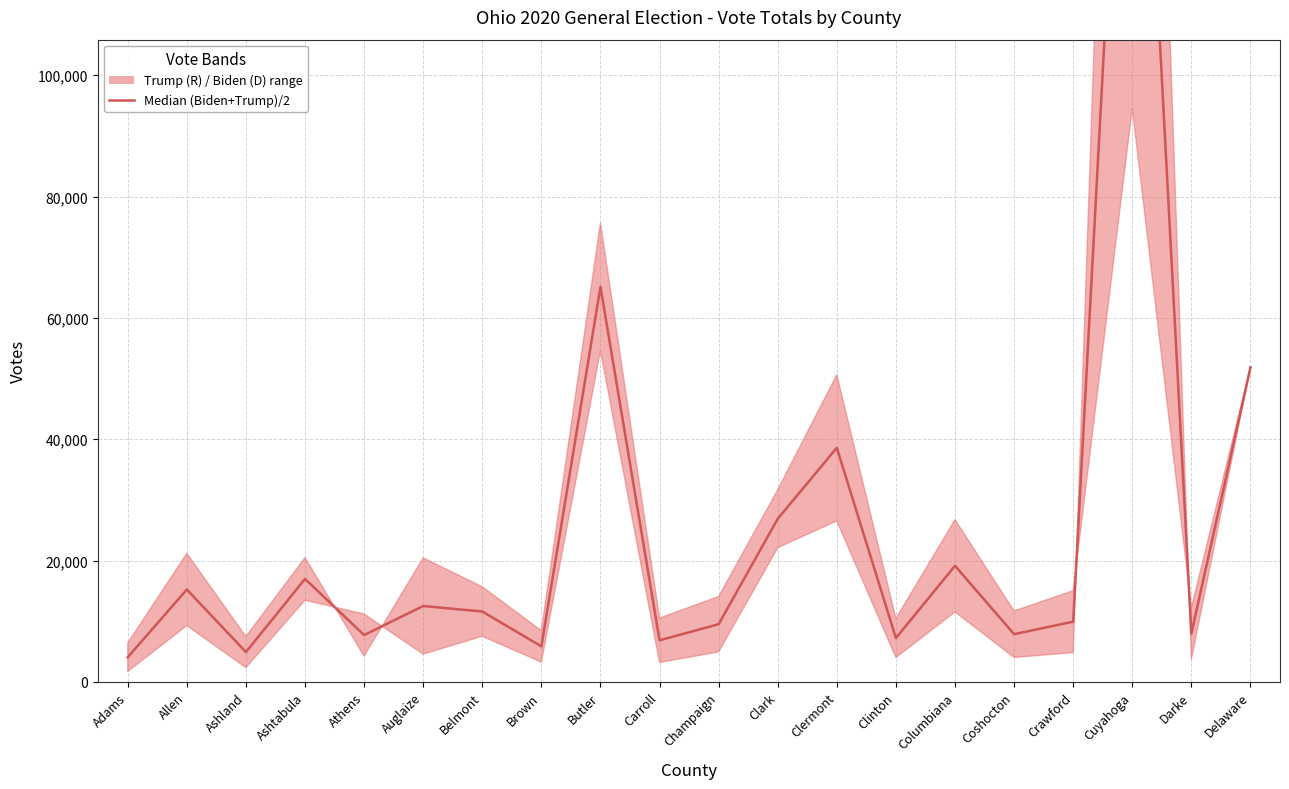

How many values are below 11606?

10